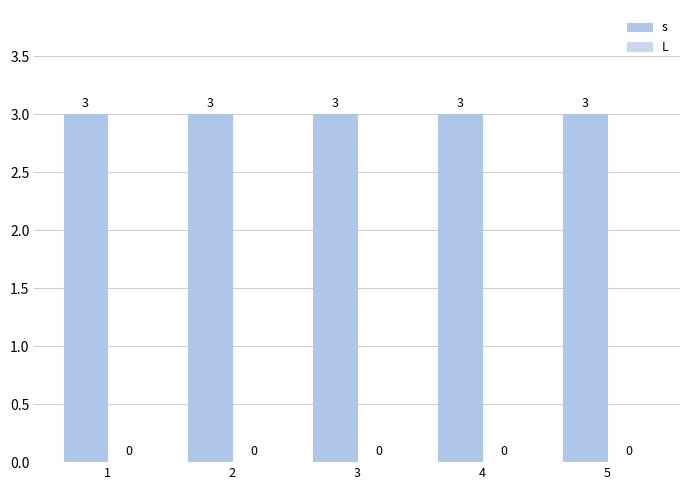

What value does the s series have at 5?

3